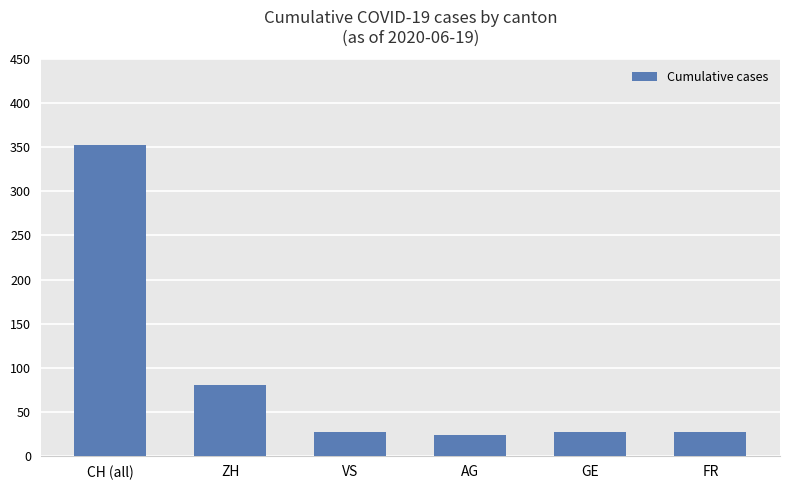

Where is the data nearest to the value 188?

ZH